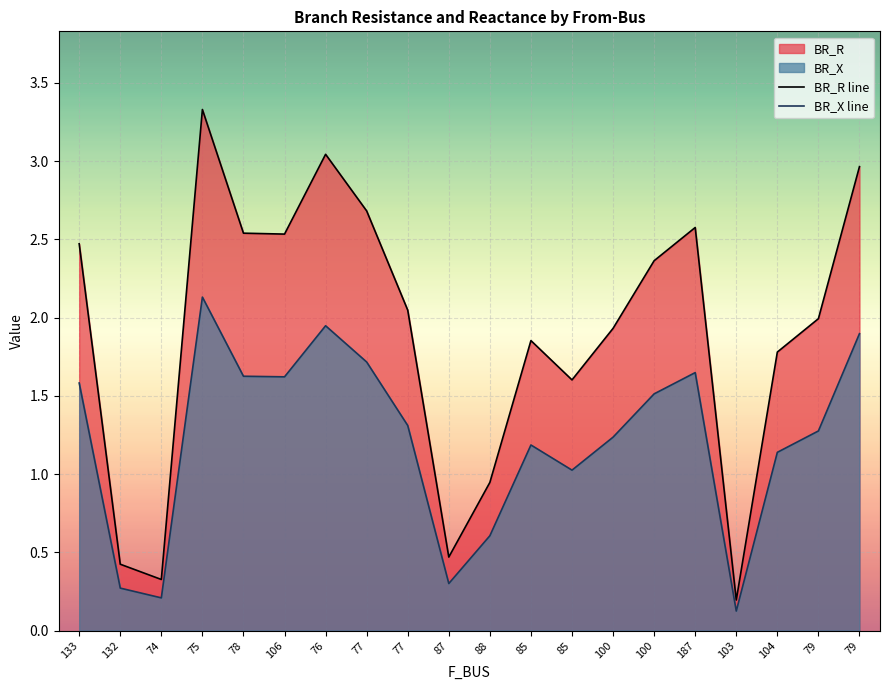

Which series has the widest spread of values?

BR_R line